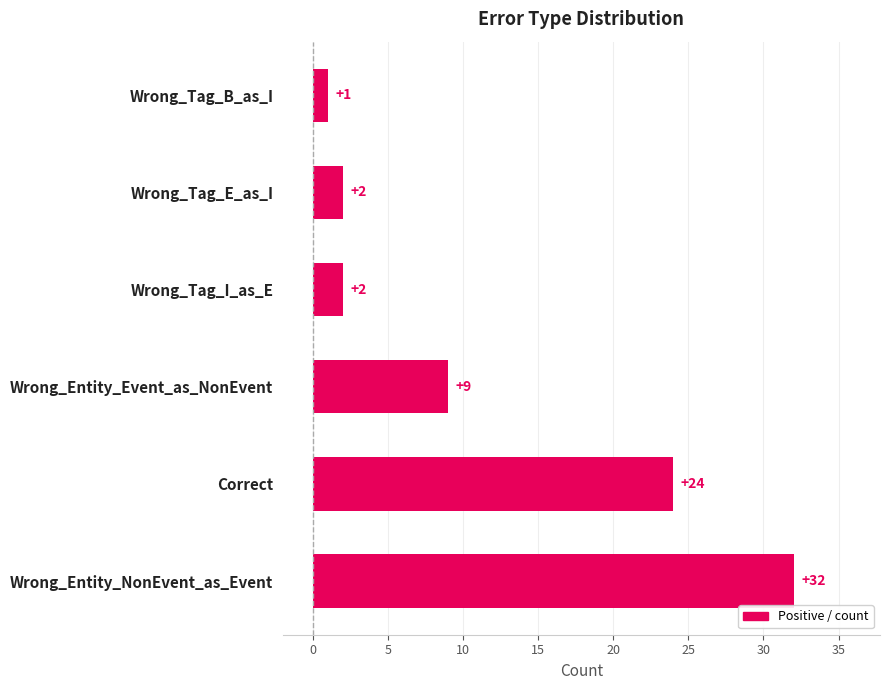

Where is the data nearest to the value 16?

Wrong_Entity_Event_as_NonEvent